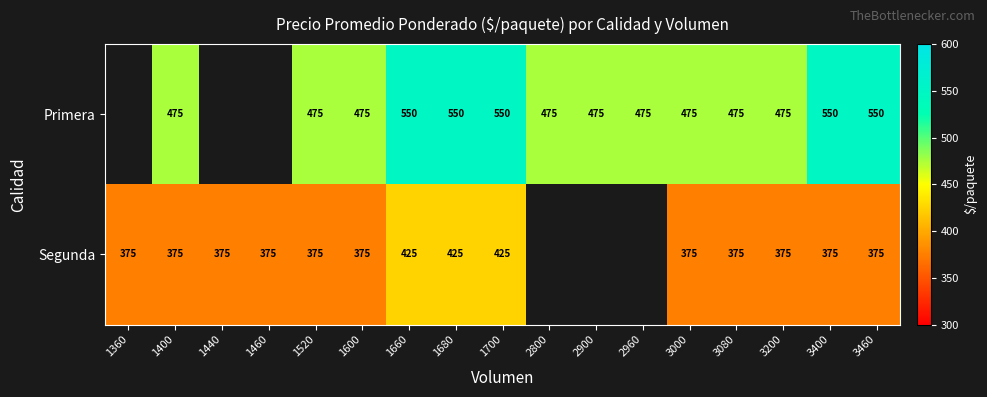

Which has a higher value, 3460 or 3080?

3460